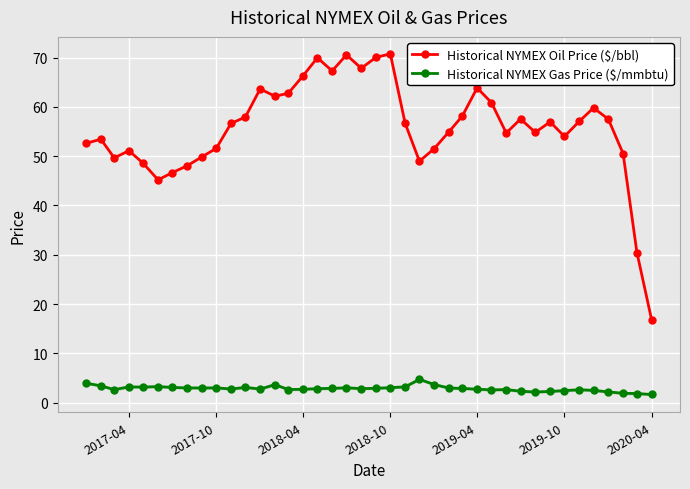

What is the smallest value displayed?

1.6